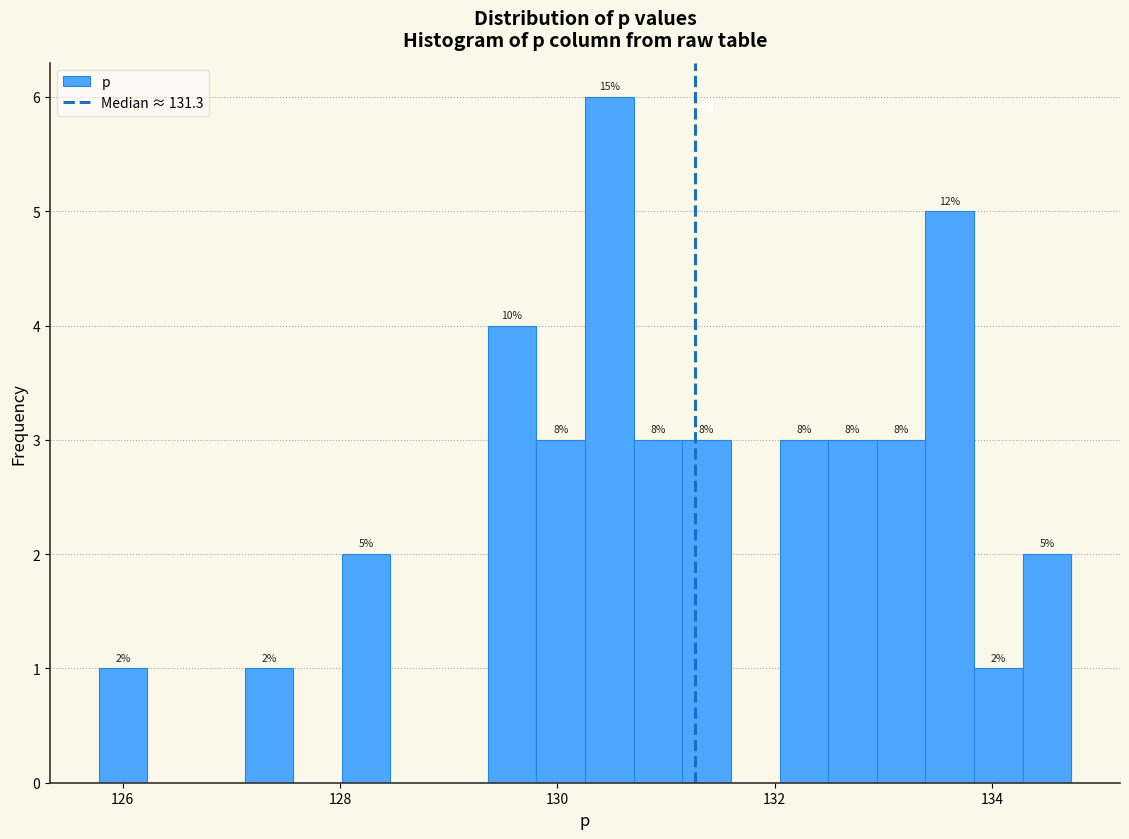

Read against the x-axis, roughly where is the centre of the tallest bar?

130.4